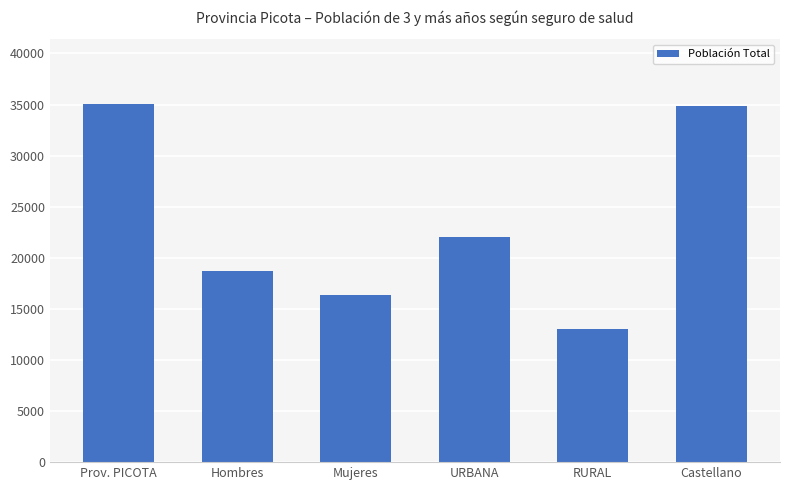

What position from the right is RURAL?

2